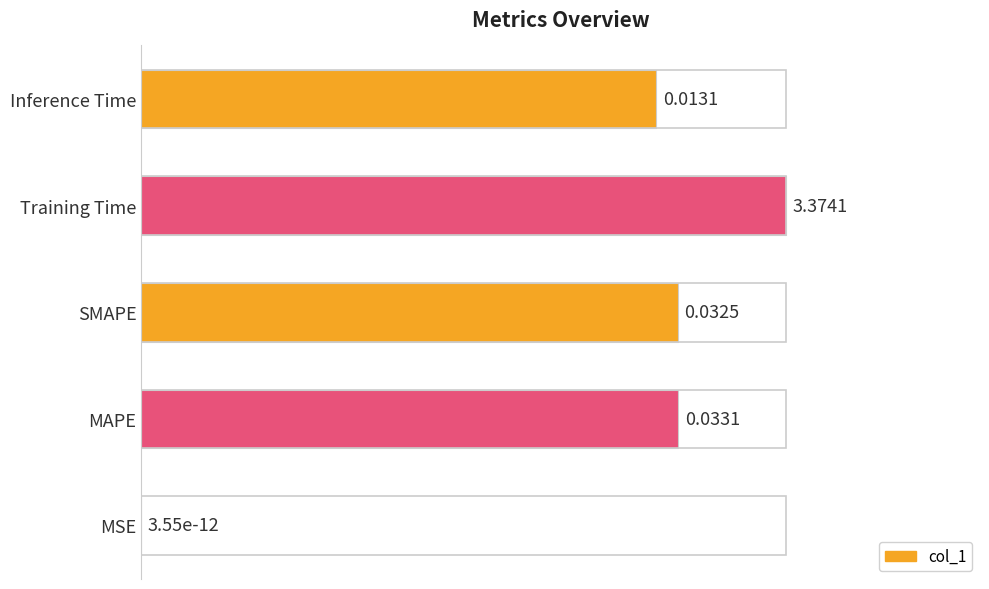

What is the sum of the values at MSE and MAPE?

83.2